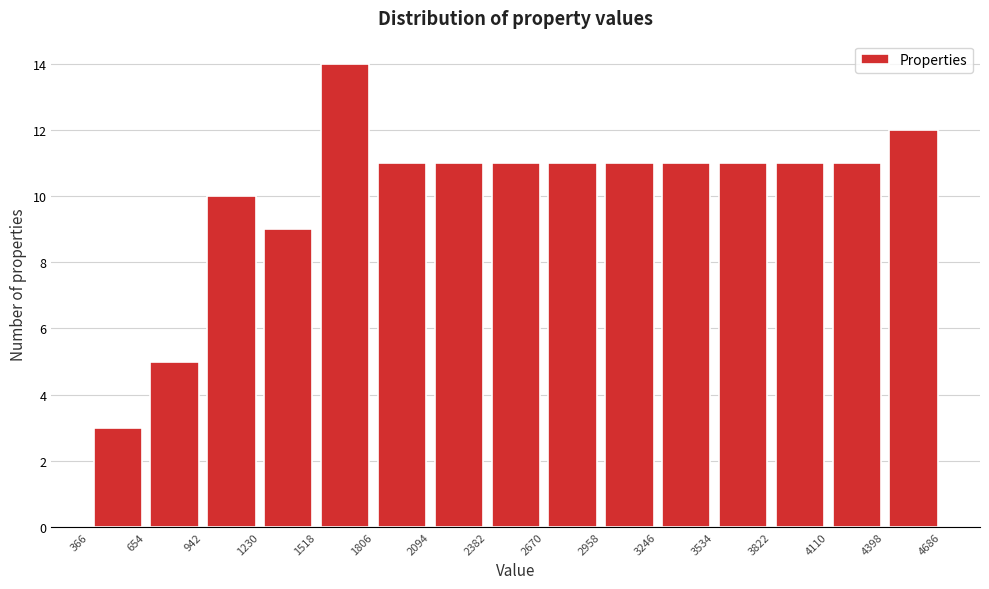

Reading left to right, transcribe this chart: for each bar, give the range it covers on the x-axis and its height. The values are not printed on the chart, so give them approximately, as read against the axis.

366 to 654: 3
654 to 942: 5
942 to 1230: 10
1230 to 1518: 9
1518 to 1806: 14
1806 to 2094: 11
2094 to 2382: 11
2382 to 2670: 11
2670 to 2958: 11
2958 to 3246: 11
3246 to 3534: 11
3534 to 3822: 11
3822 to 4110: 11
4110 to 4398: 11
4398 to 4686: 12